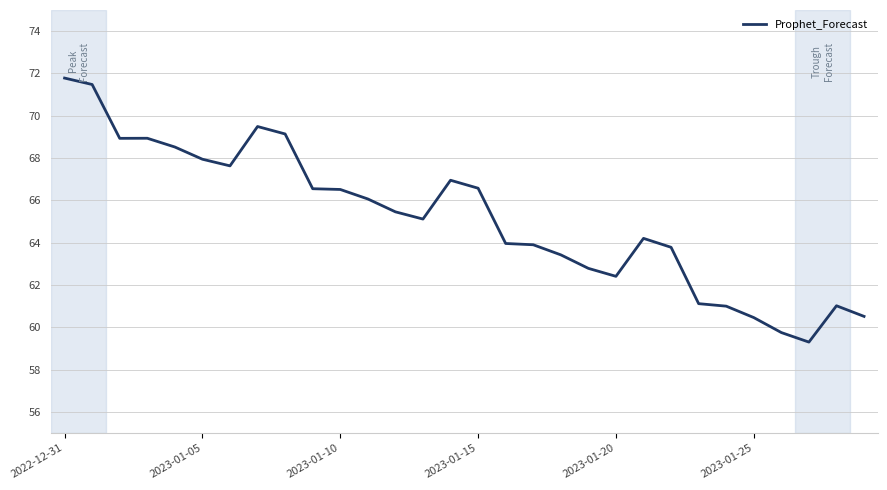

What is the smallest value displayed?

59.3